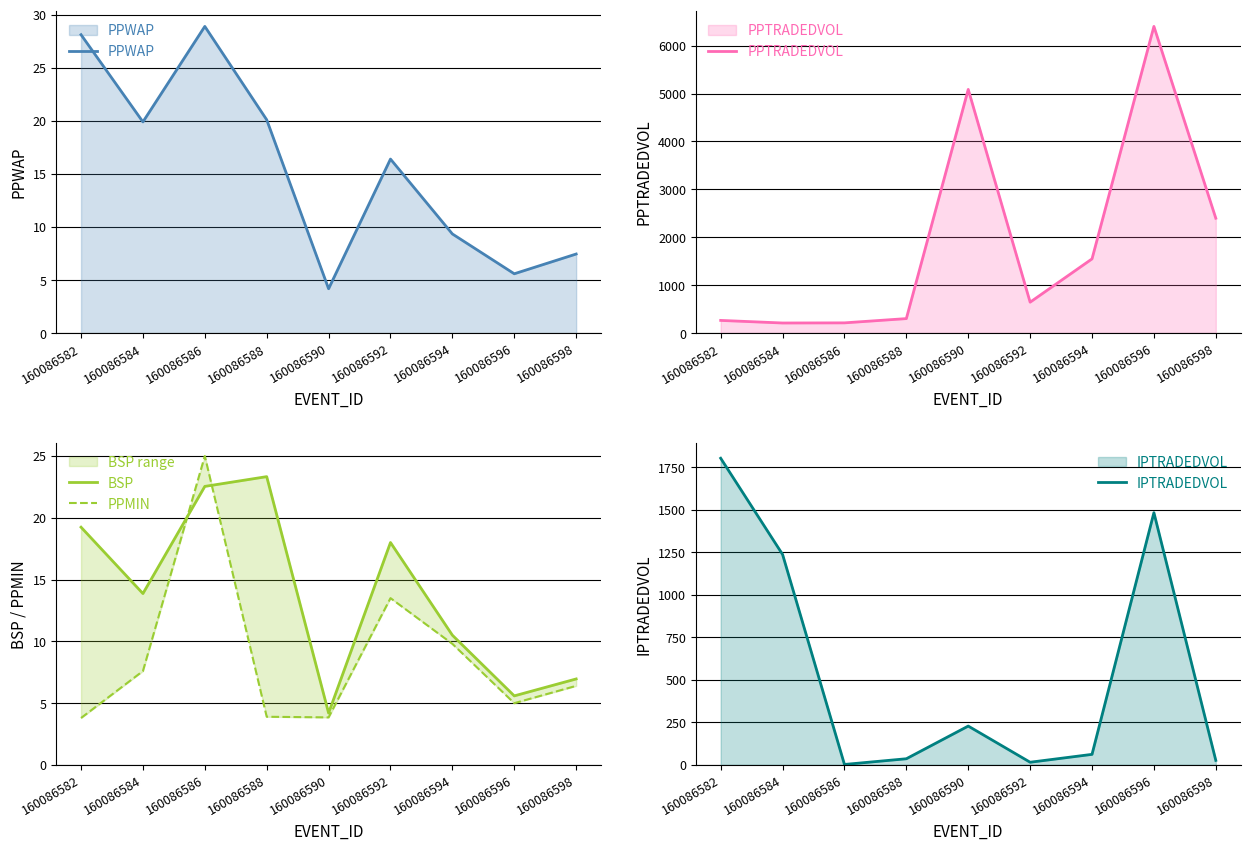

Which series has the largest total across all categories?

PPTRADEDVOL